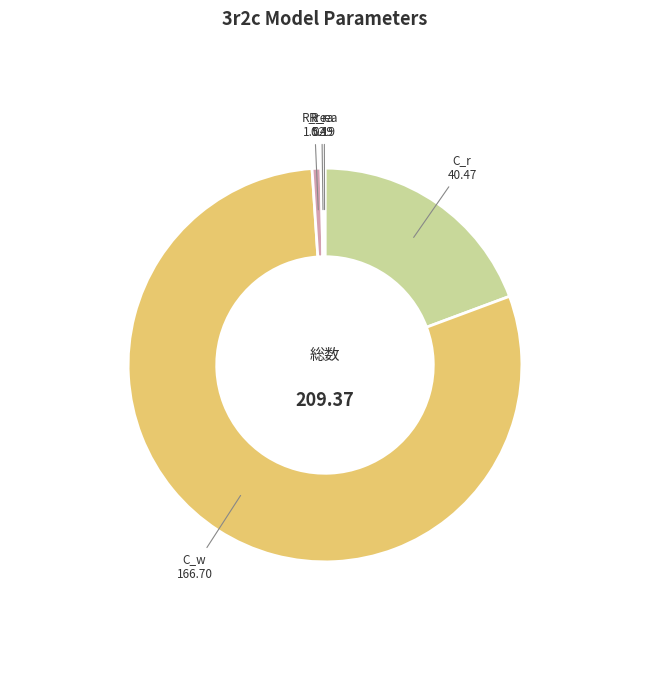

What is the largest slice in the pie chart?

C_w